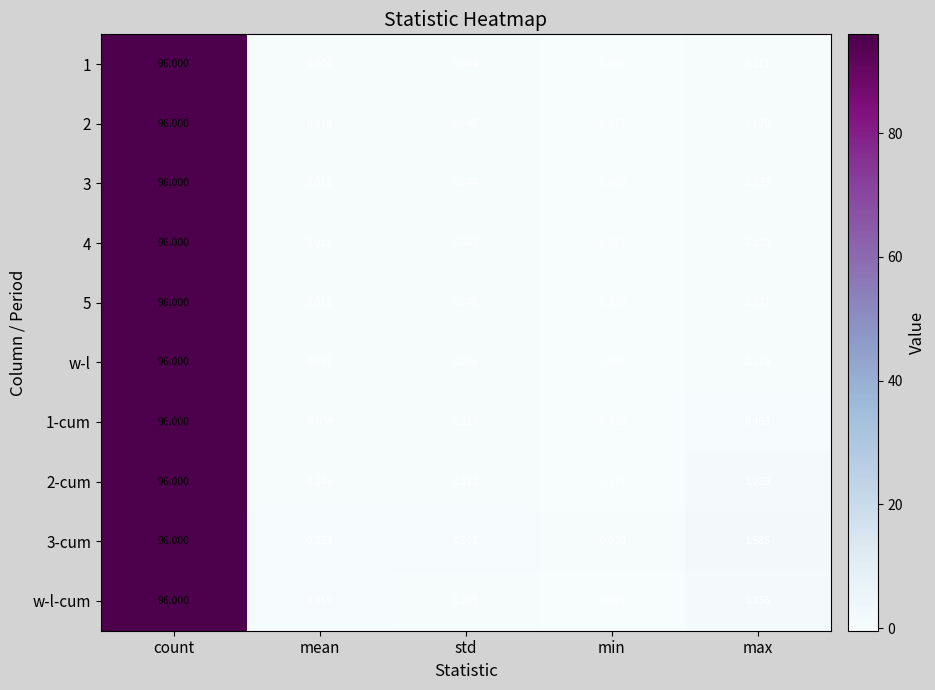

At which category is the sum across all series the highest?

count